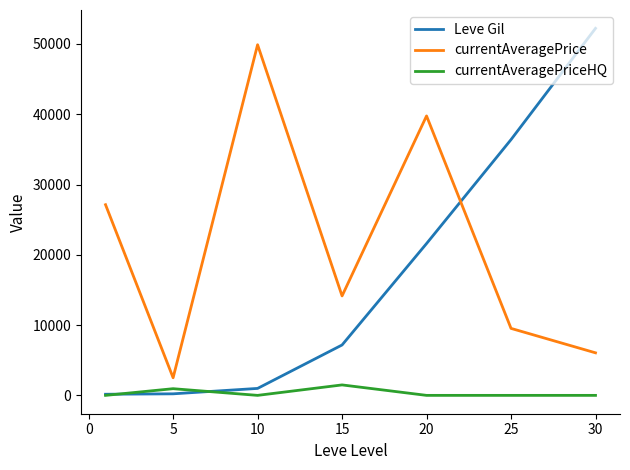

Which series has the largest total across all categories?

currentAveragePrice